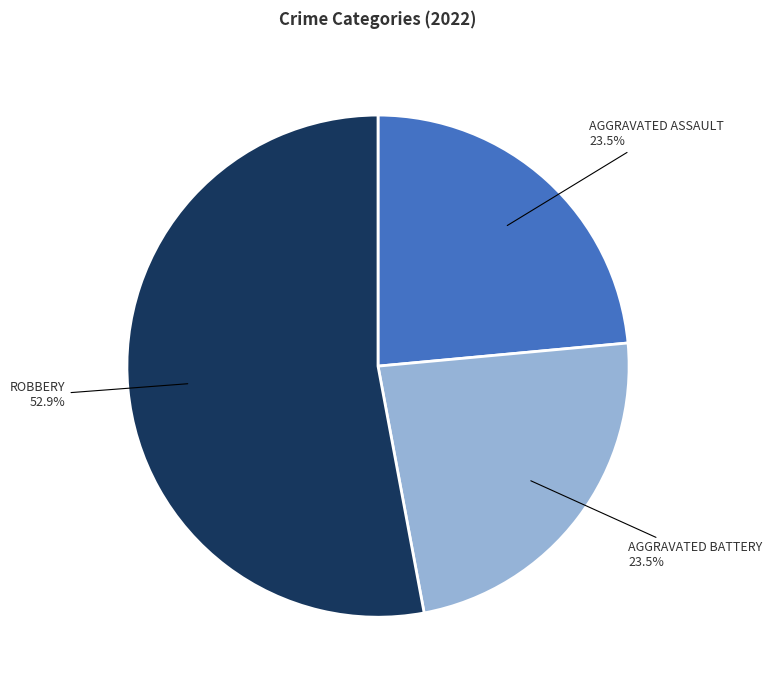

Is there a majority slice in this chart?

Yes